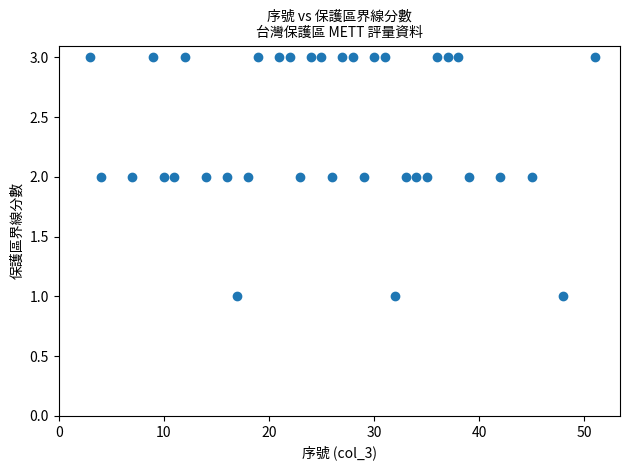

What is the range of X values (max minus min)?

48